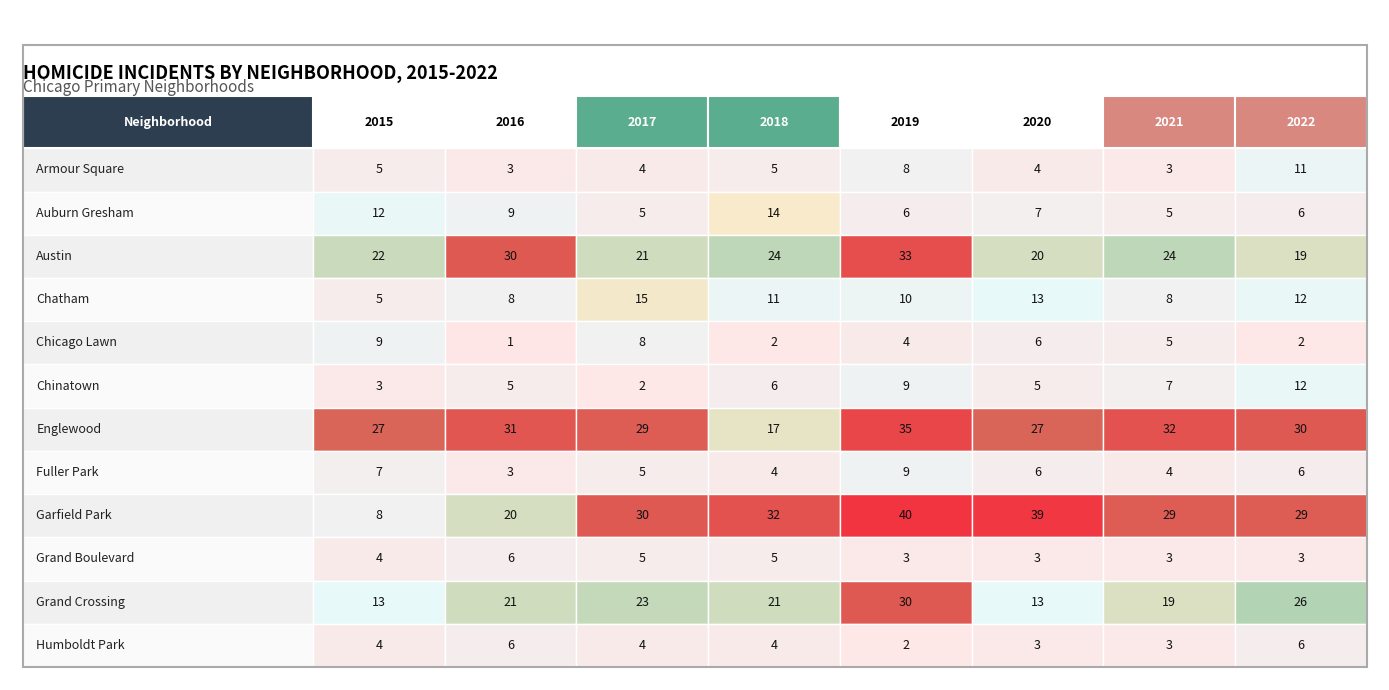

The Chatham series shows 15 at 2. True or false?

True